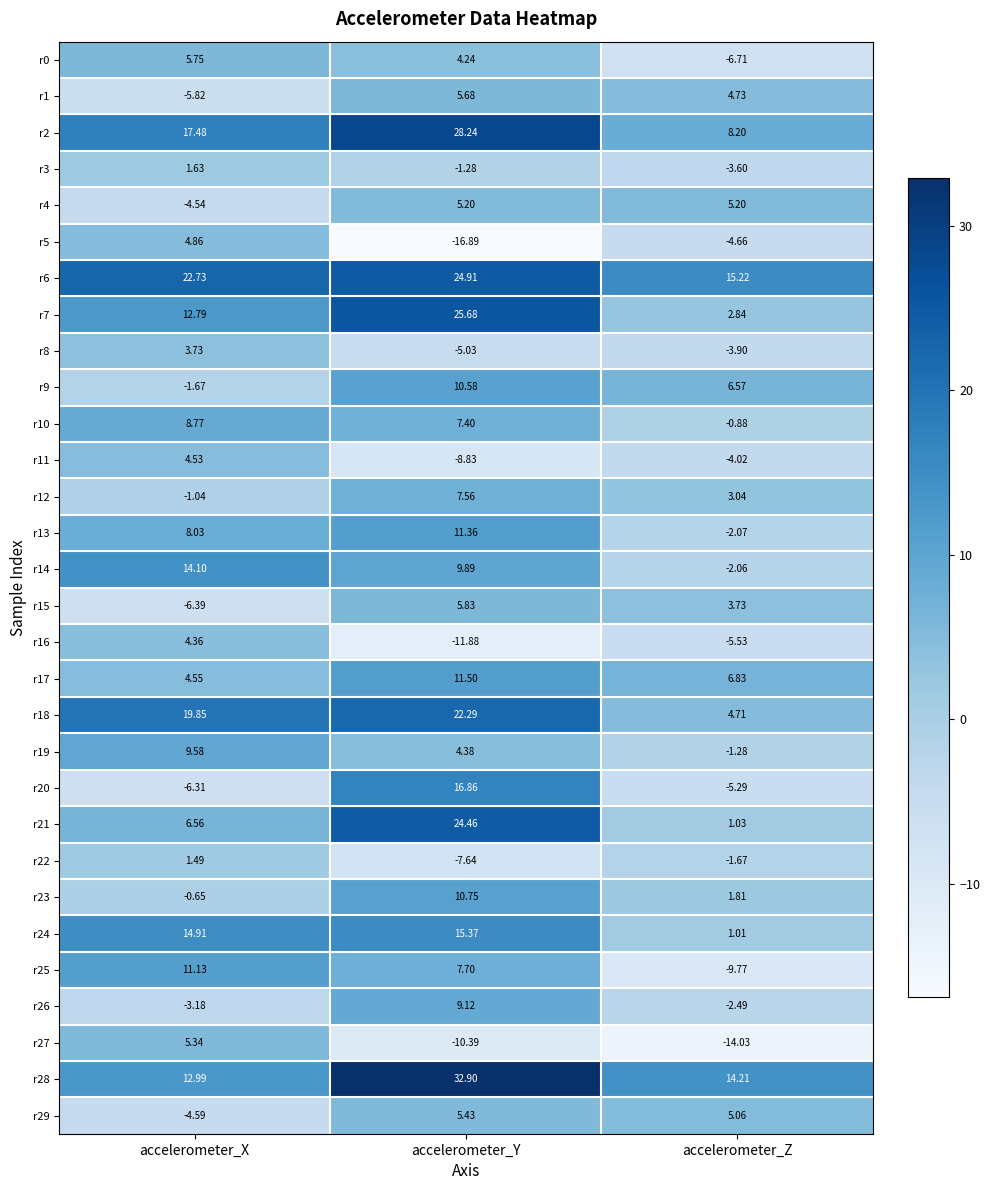

Where does the r5 series first go above -4?

accelerometer_X